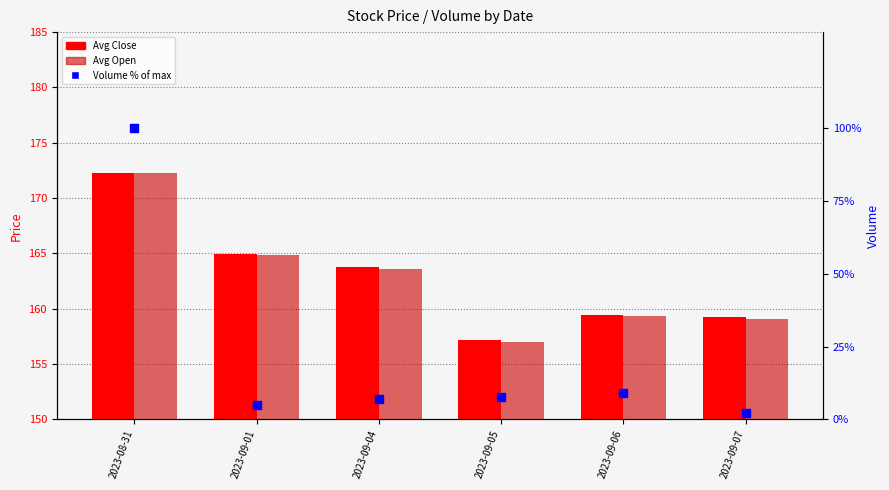

Is the value of Volume % of max at 2023-09-04 greater than the value of Avg Open at 2023-09-04?

No